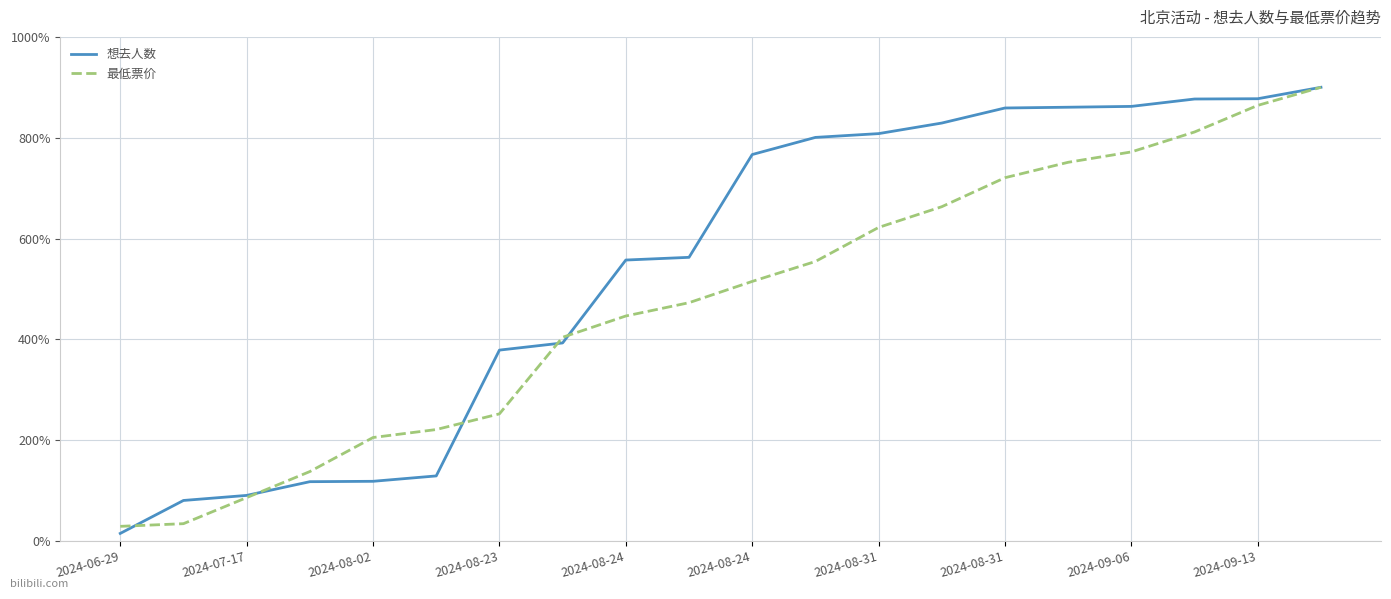

Is this an area chart (filled region under the line)?

No